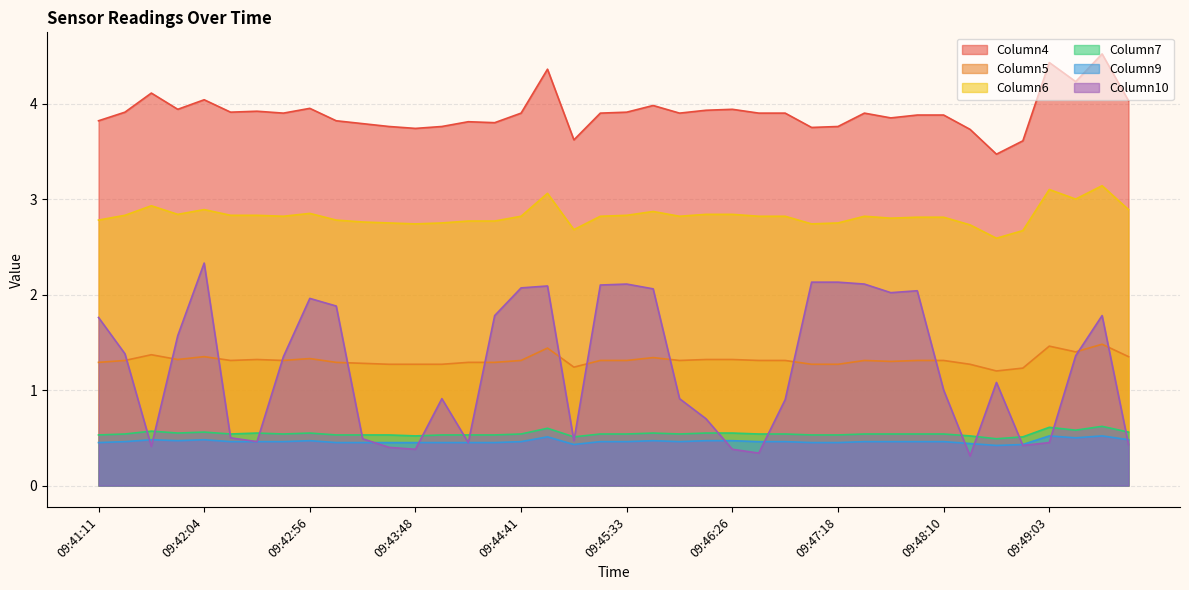

True or false: Column9 and Column4 cross at least once.

False